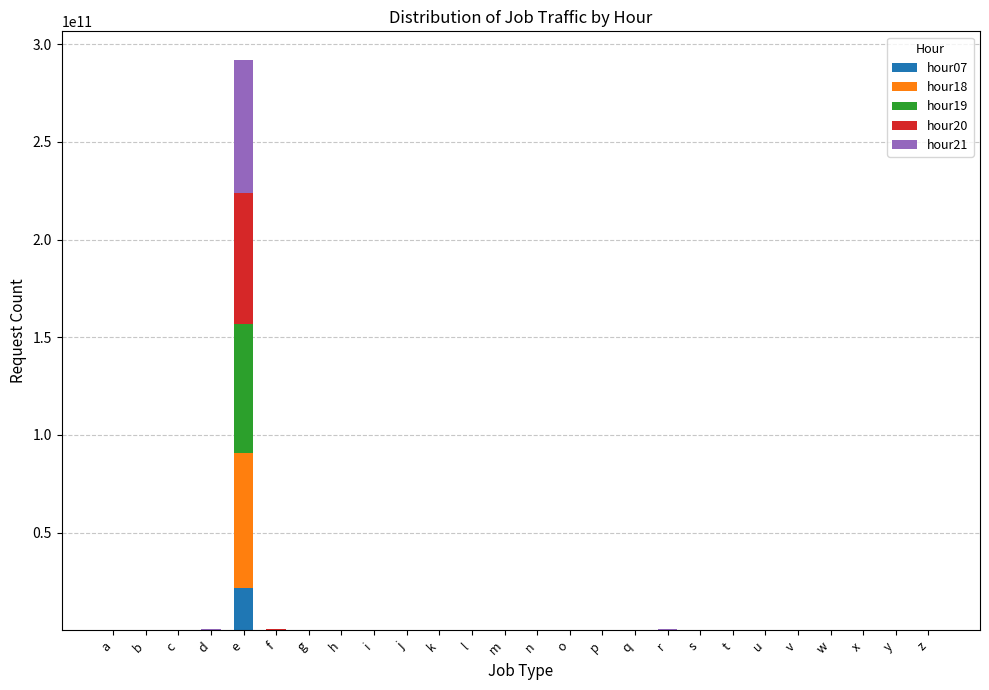

At which category is the sum across all series the highest?

e